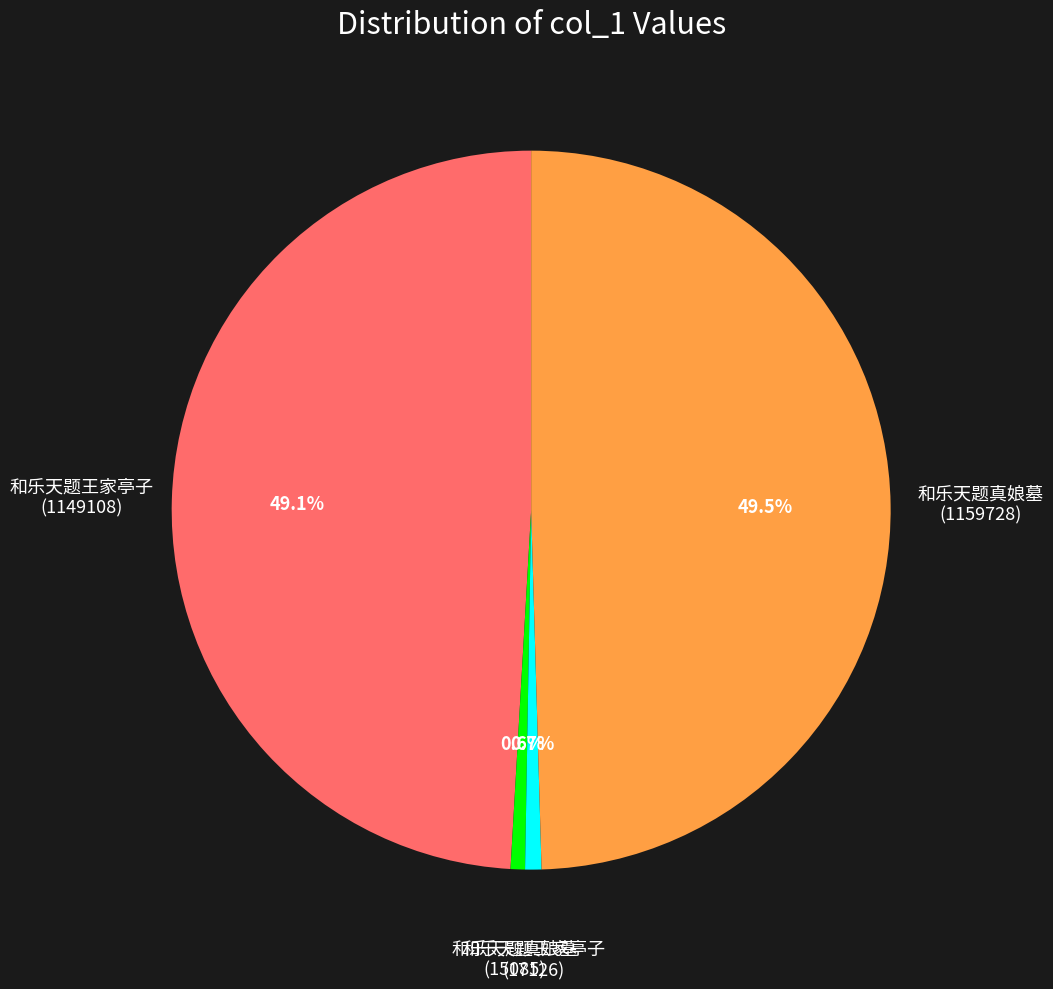

Is there any slice that represents more than half of the pie?

No